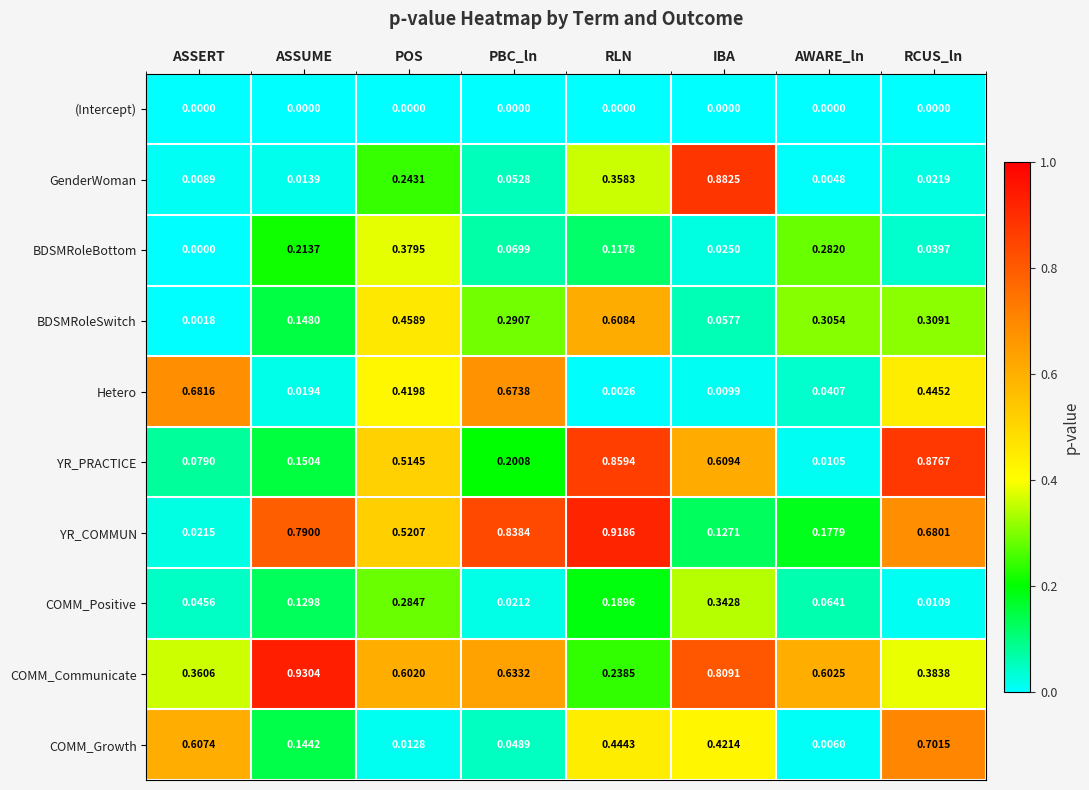

At which label is COMM_Communicate closest to 0?

RLN